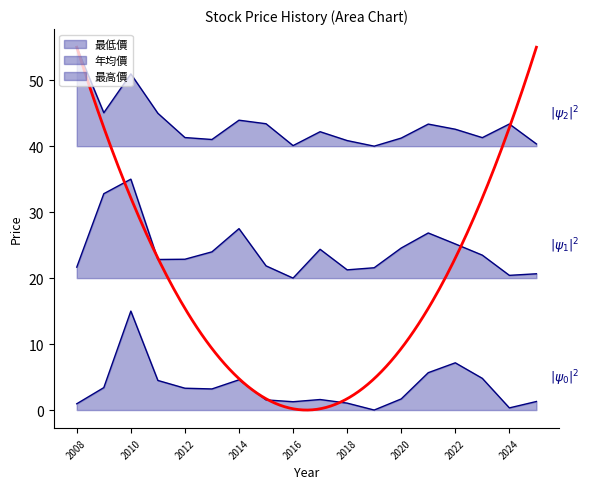

Reading right to left, what are all the values shown in this chart?

年均價: 20.7	20.4	23.5	25.2	26.8	24.6	21.6	21.3	24.4	20.0	21.9	27.5	24.0	22.9	22.8	35.0	32.8	21.7
最高價: 40.3	43.4	41.3	42.6	43.3	41.2	40.0	40.9	42.2	40.1	43.4	43.9	41.0	41.3	45.0	51.0	45.1	55.0
最低價: 1.3	0.3	4.8	7.2	5.7	1.7	0.0	1.1	1.6	1.3	1.5	4.6	3.2	3.3	4.5	15.0	3.4	1.0